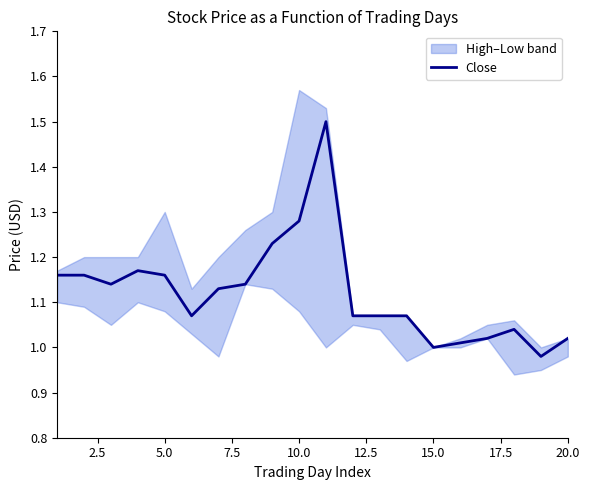

What is the highest value of the Close series?

1.5